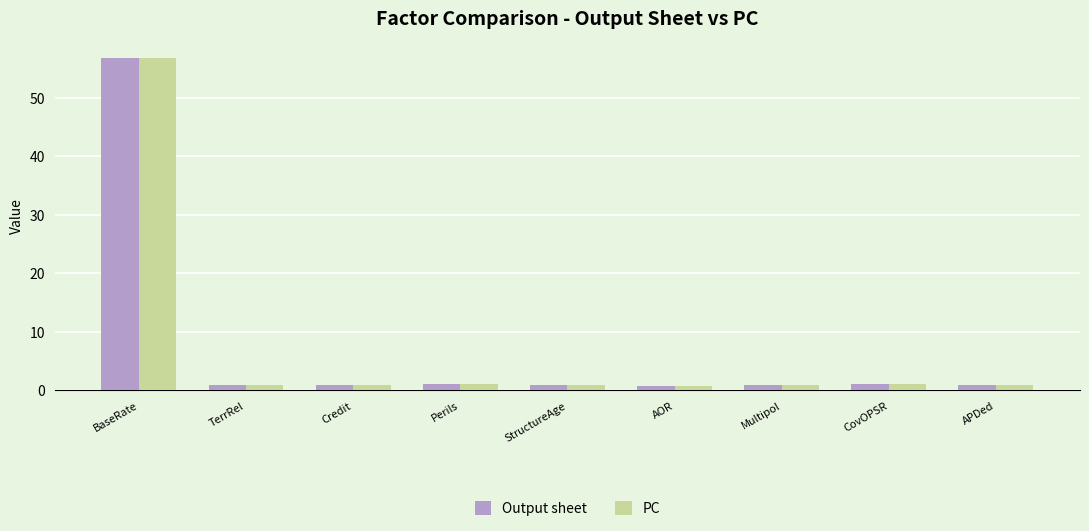

At which category is the sum across all series the highest?

BaseRate